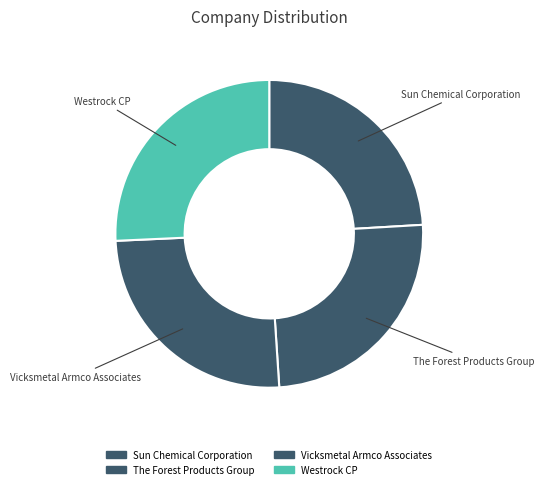

Which slice is the largest?

Westrock CP